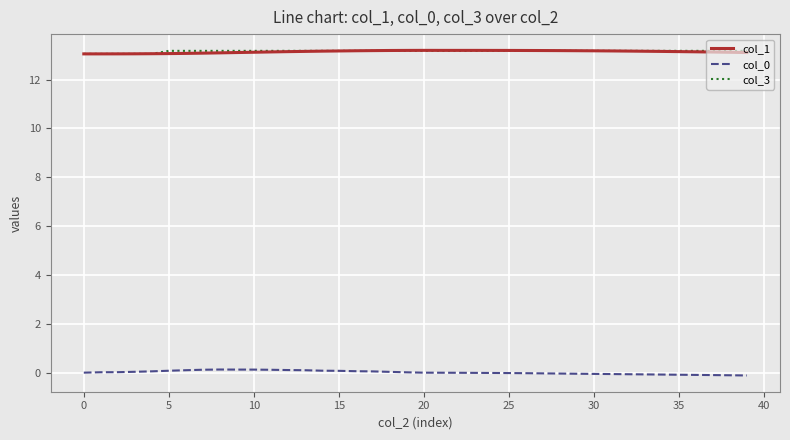

What is the maximum value shown in the chart?

13.2